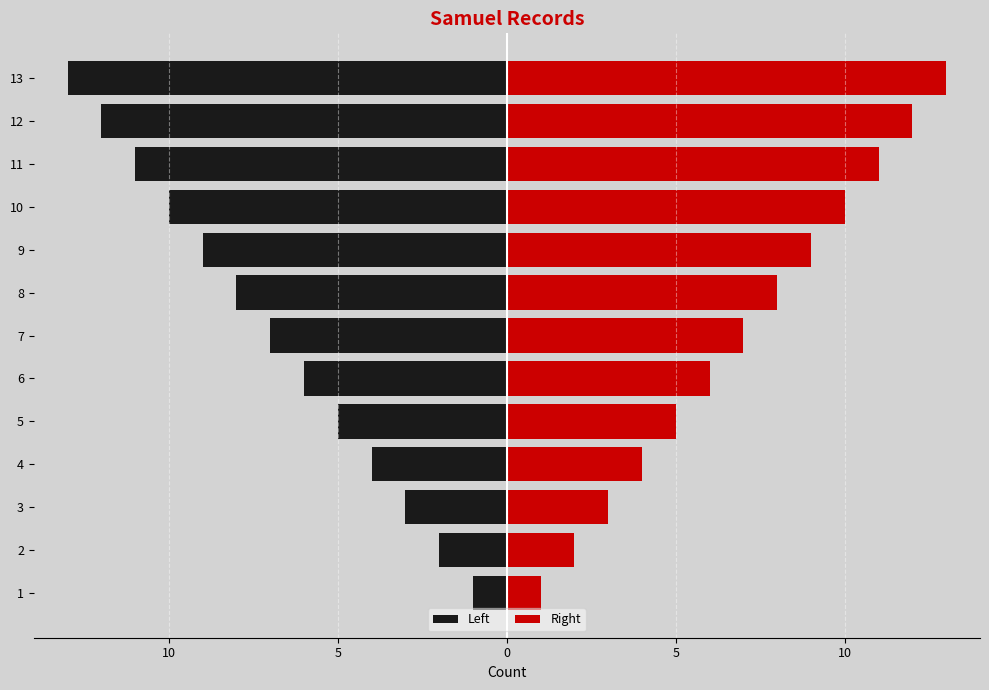

List the series in order of their overall mean, highest first.

Right, Left